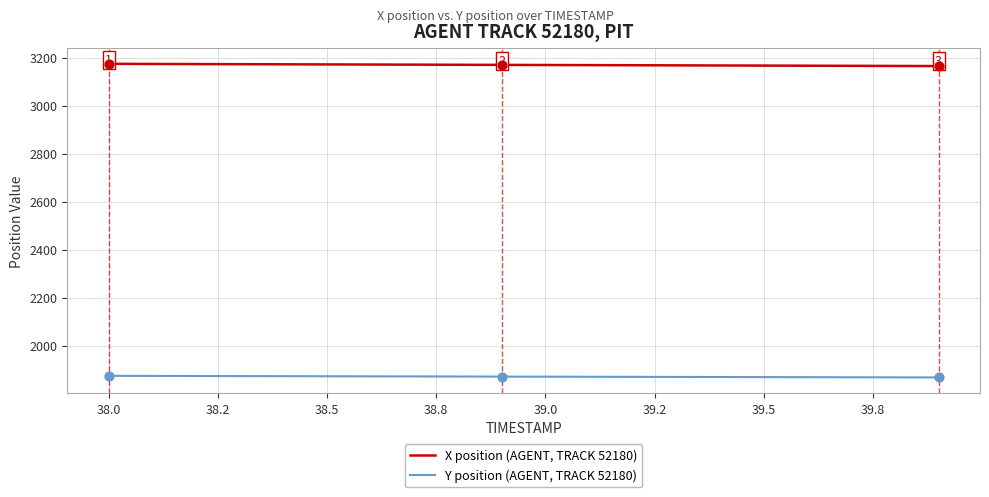

What are all the series names shown in the legend?

X position (AGENT, TRACK 52180), Y position (AGENT, TRACK 52180)